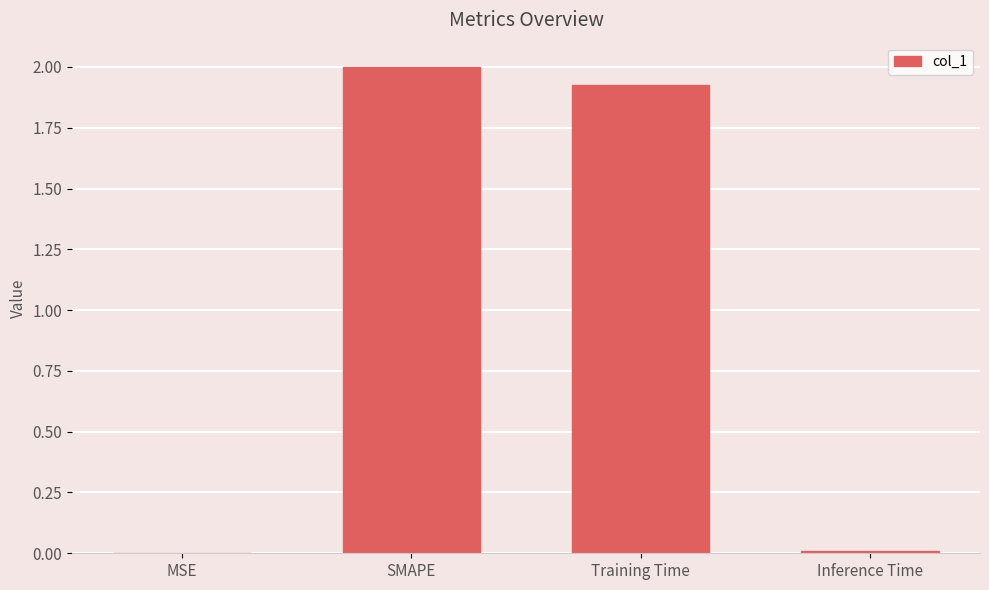

Which category has the highest value across all series?

SMAPE